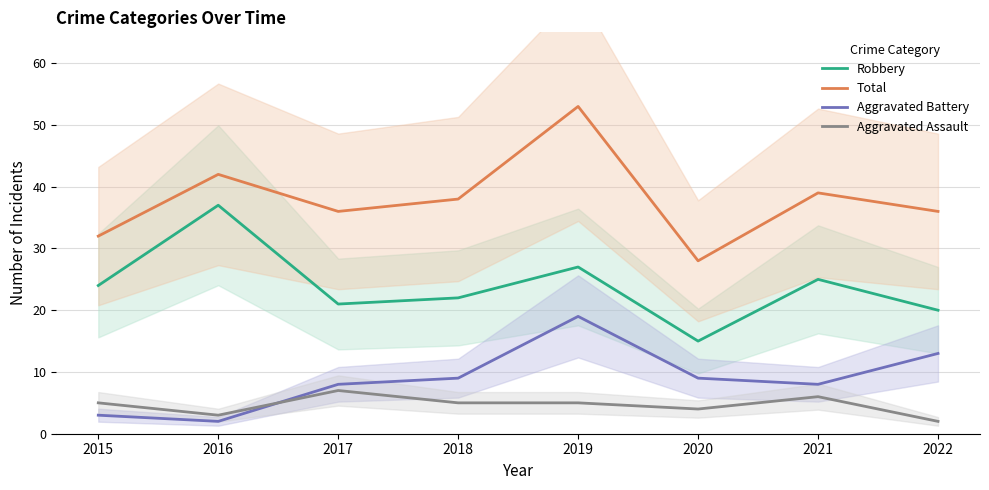

At which category does the chart reach its minimum across all series?

2016